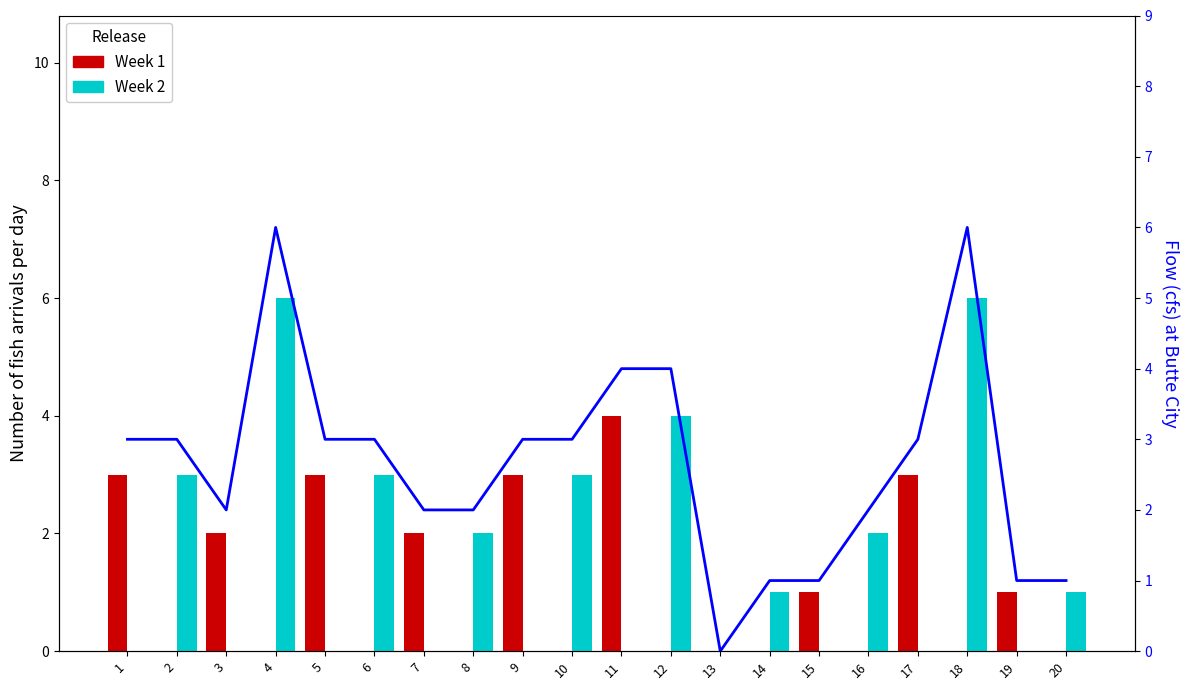

The value of Week 2 at 2 is 4. True or false?

False